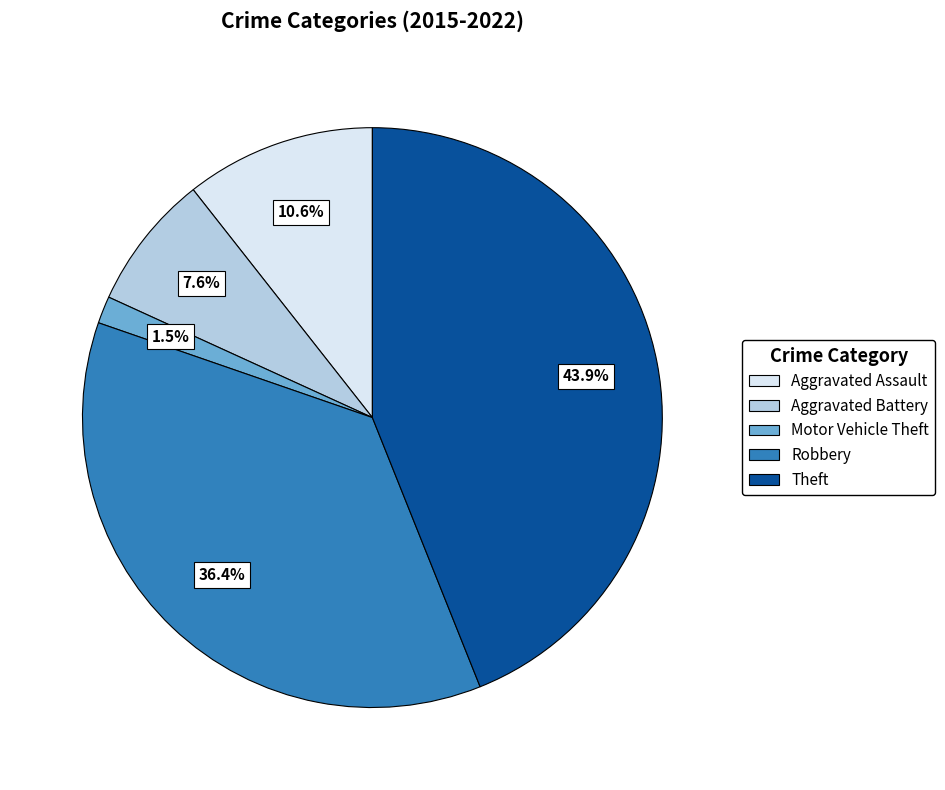

What percentage is NOT represented by Theft?

56.1%